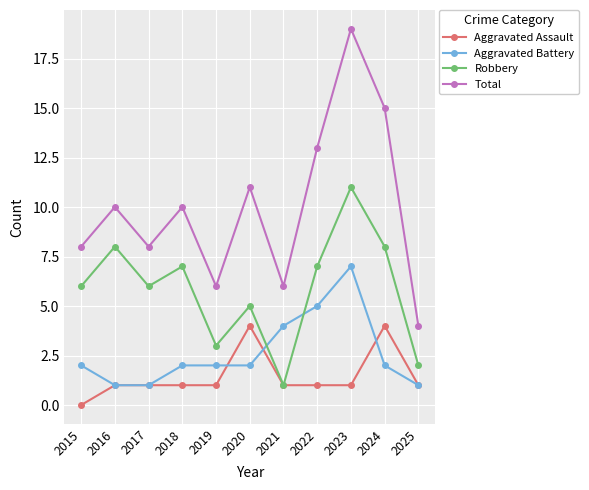

At which category does Robbery reach its first local valley?

2017